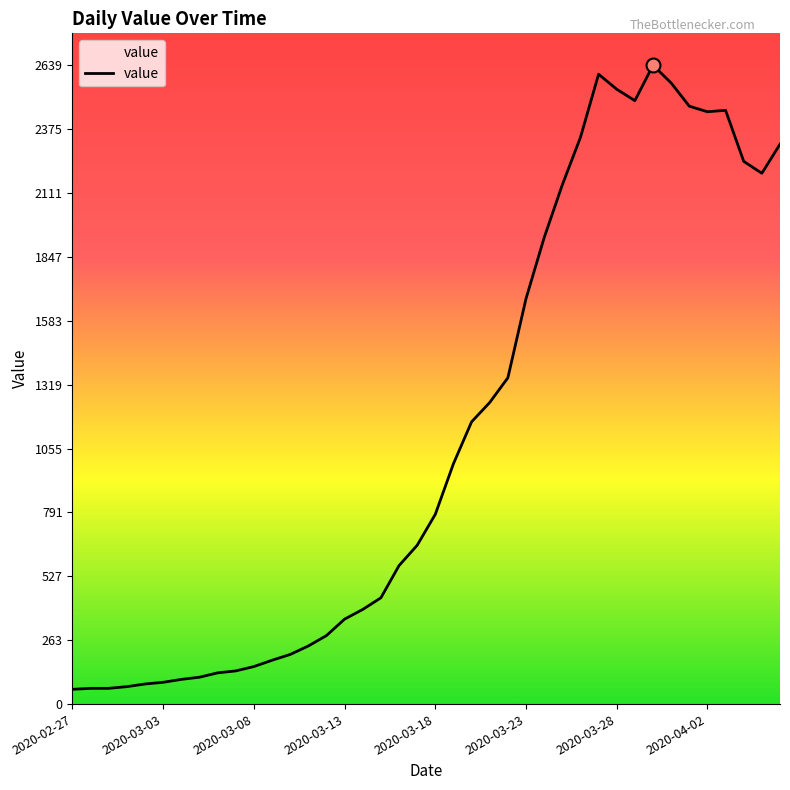

What is the greatest value displayed?

2639